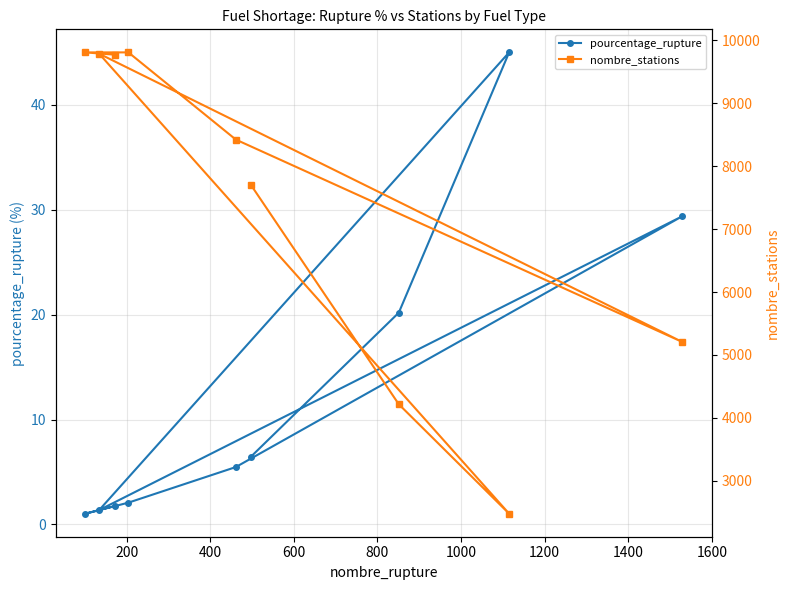

What is the value of the pourcentage_rupture point at the 1st from the left?

1.0